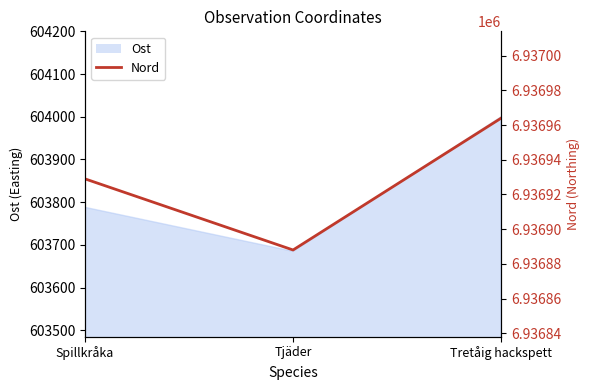

How many values are below 6936929?

1